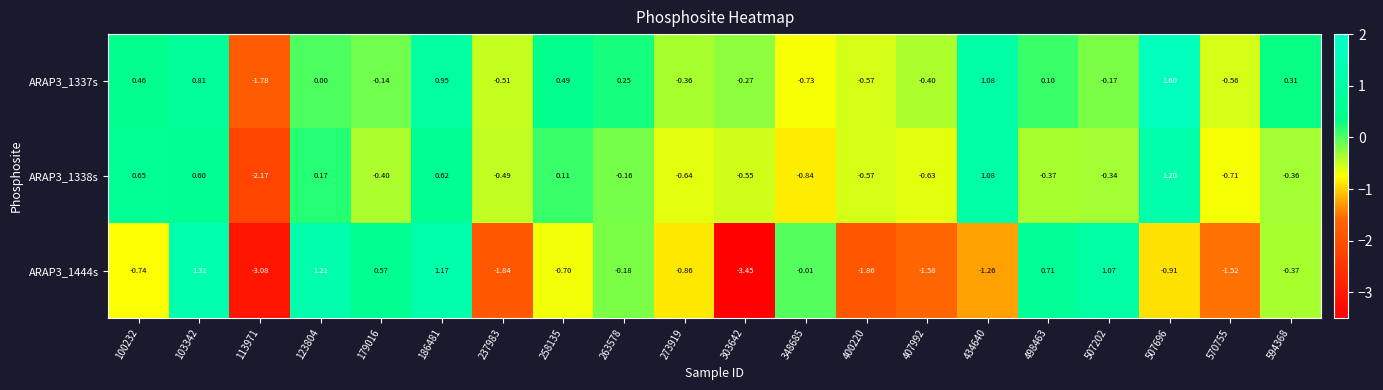

Is the value of ARAP3_1444s at 258135 greater than the value of ARAP3_1338s at 348685?

Yes